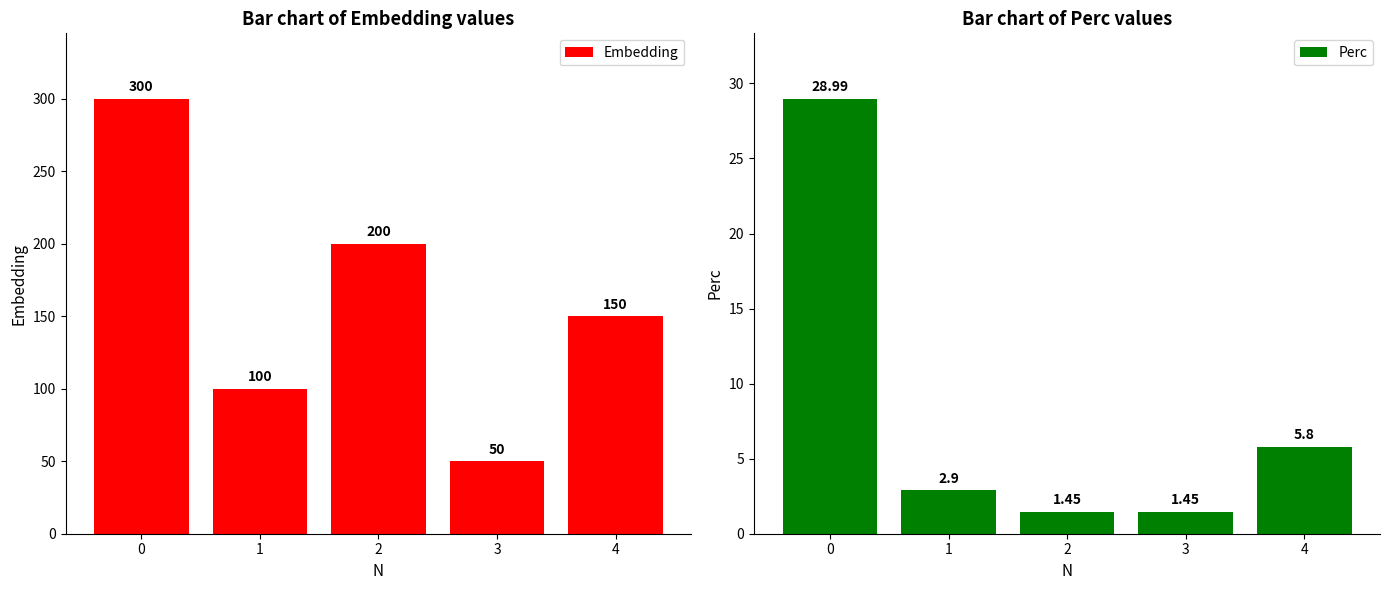

Is it true that Embedding equals 300.0 at 0?

True